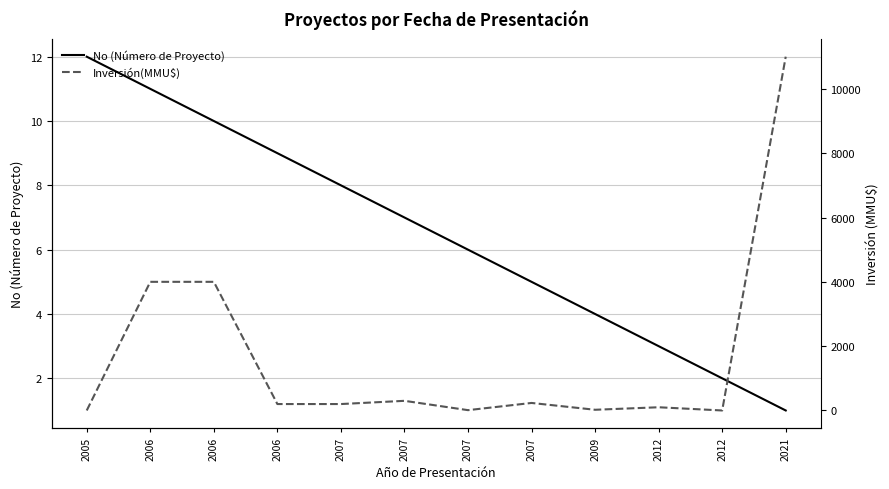

What is the sum of all No (Número de Proyecto) values?

78